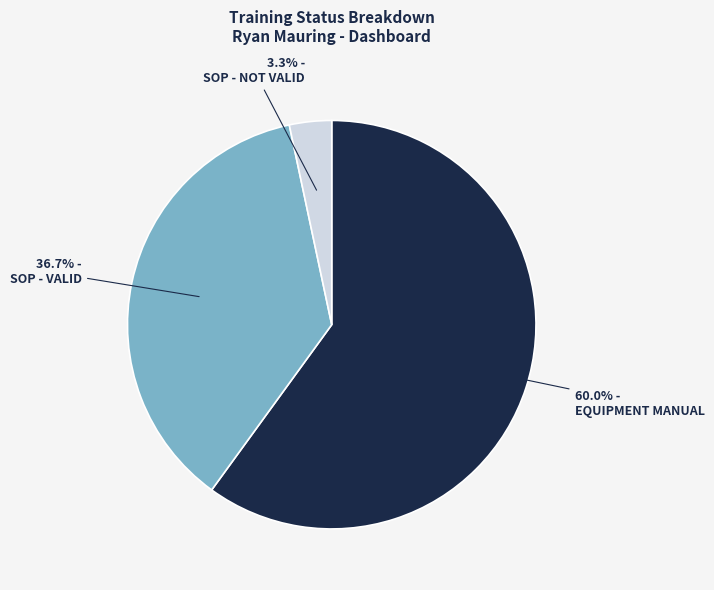

Is there any slice that represents more than half of the pie?

Yes